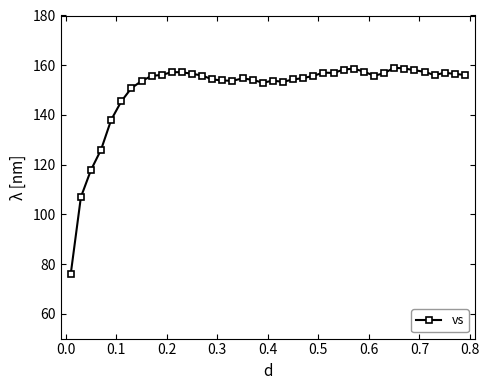

What is the maximum value shown in the chart?

159.0